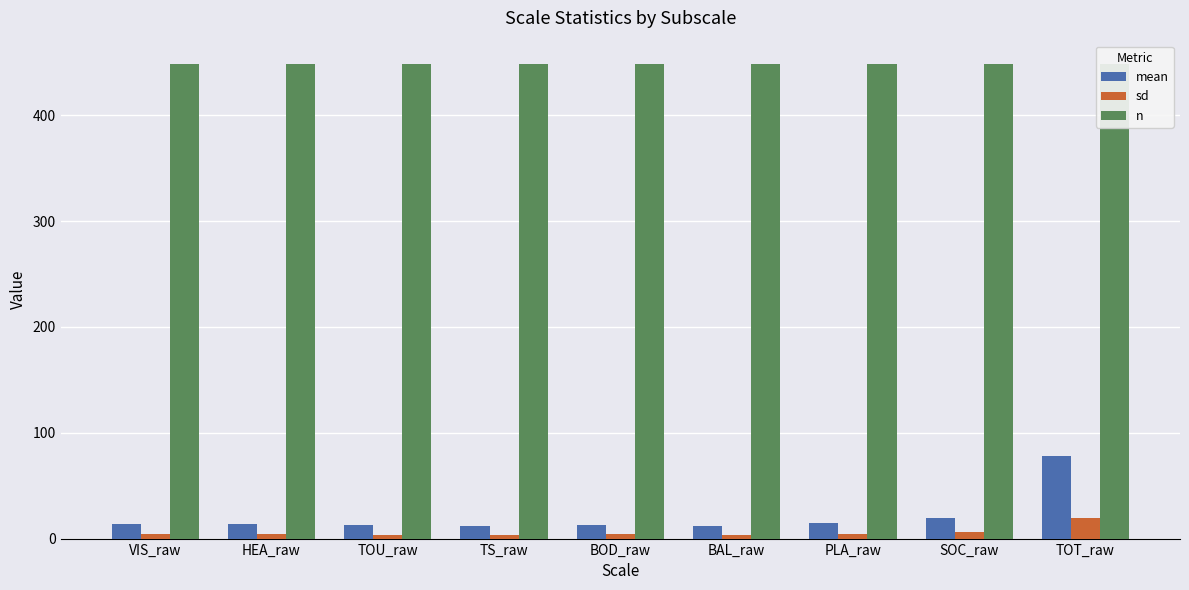

What is the difference between the highest and lowest values at TOU_raw?

444.3